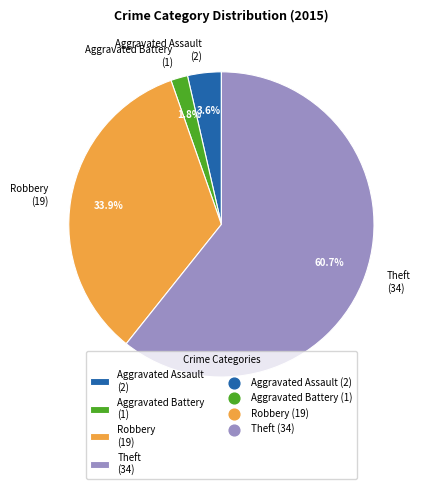

How many slices are in this pie chart?

4